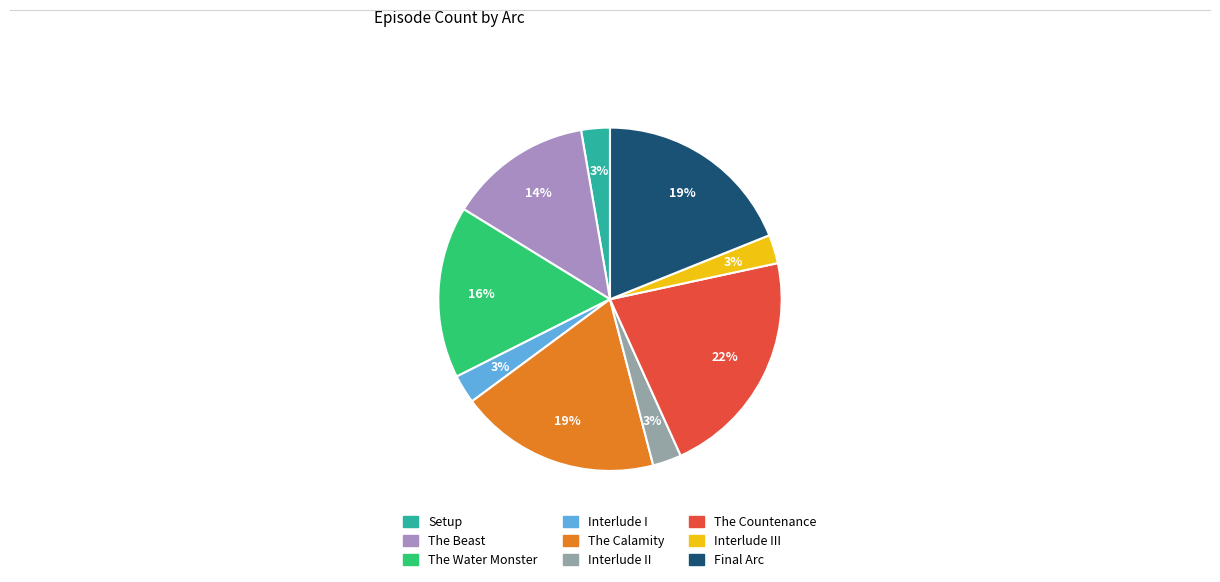

Is there any slice that represents more than half of the pie?

No